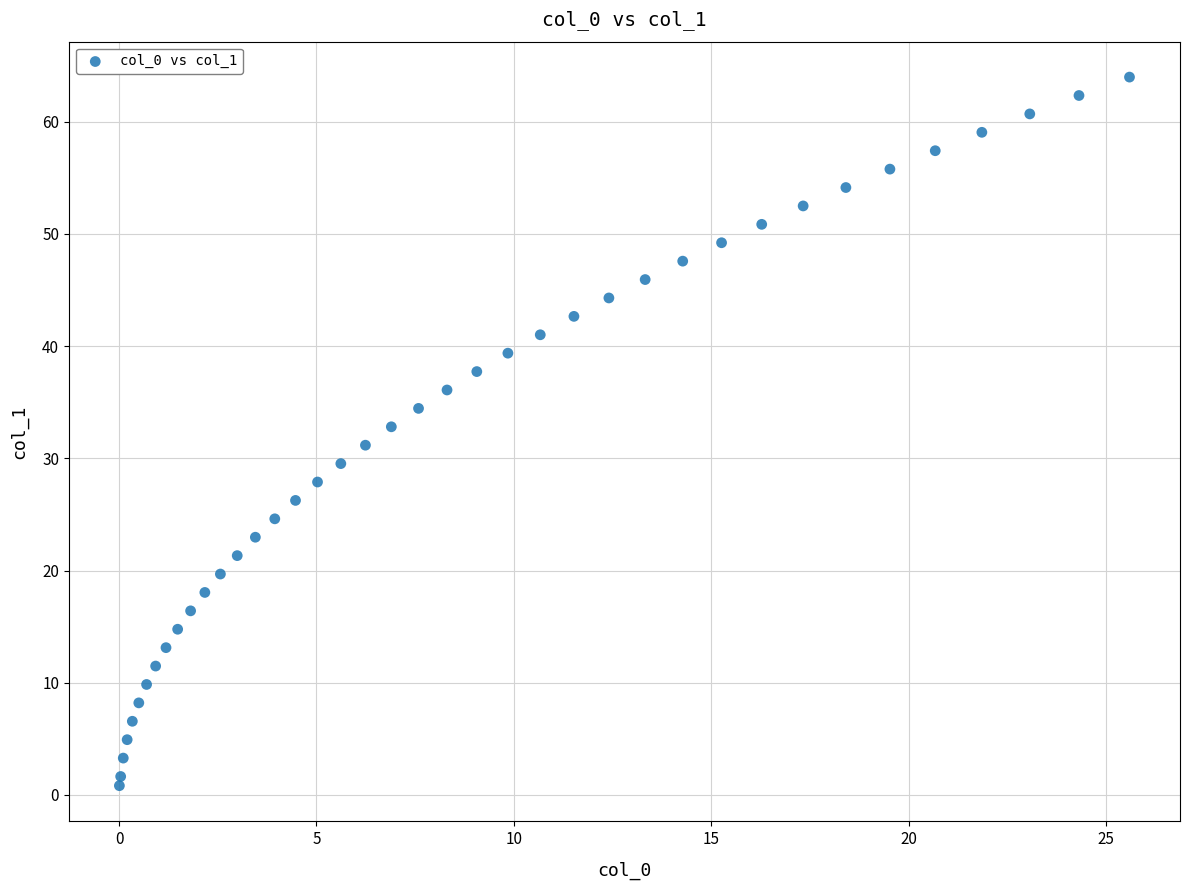

What is the range of Y values (max minus min)?

63.2